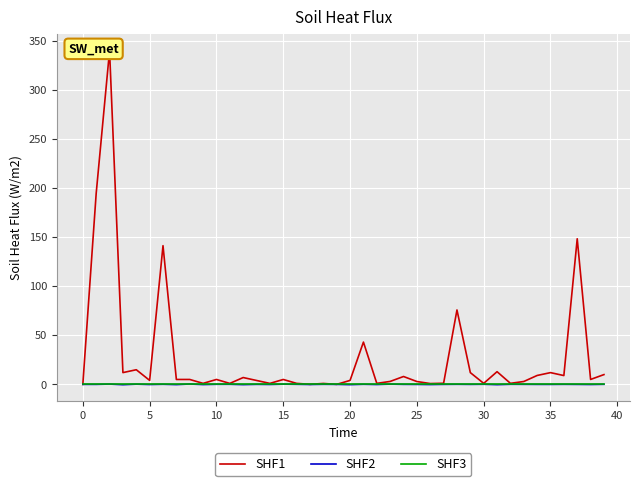

True or false: SHF1 has a value of 1.3 at 20.

False